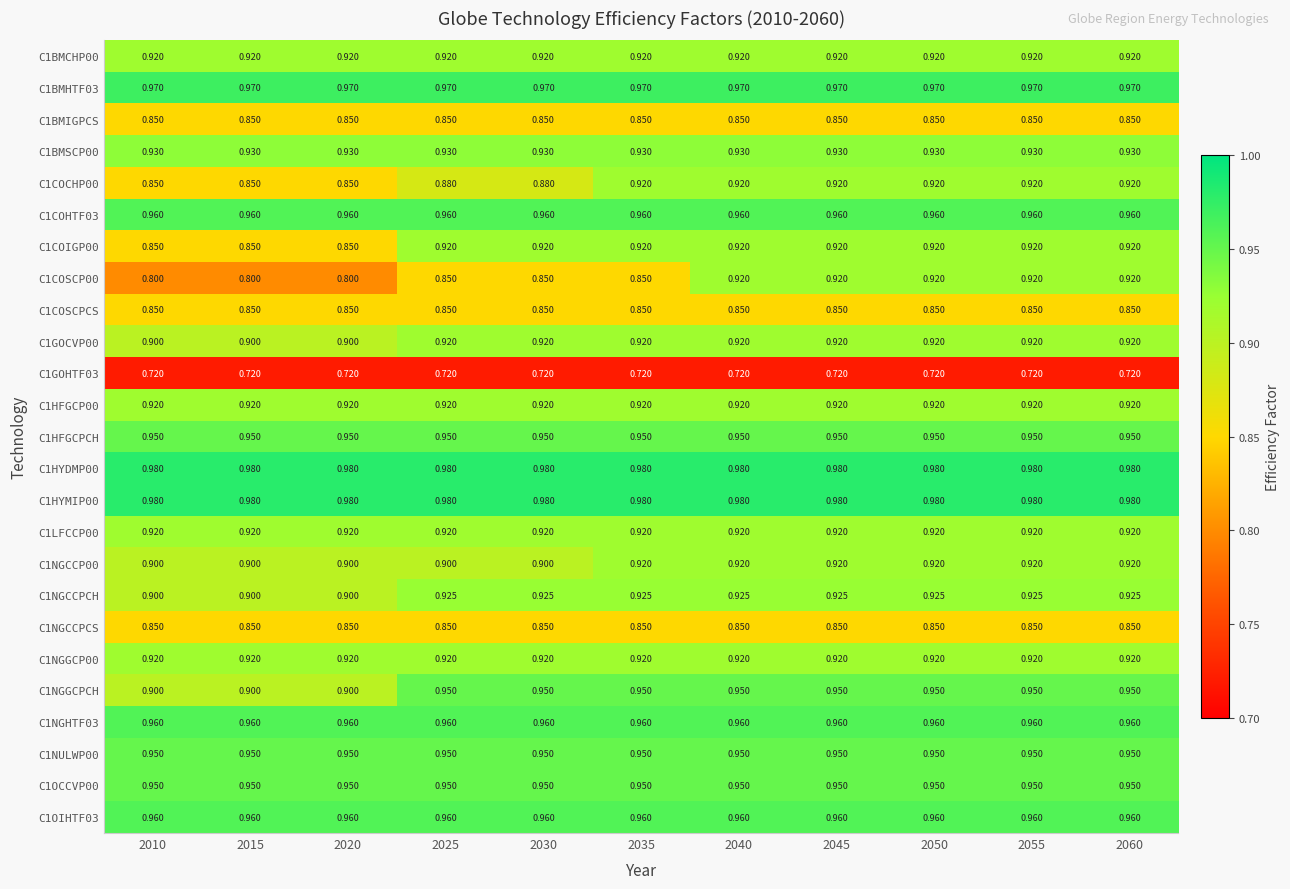

What is the spread (max minus min) of values at 2055?

0.3